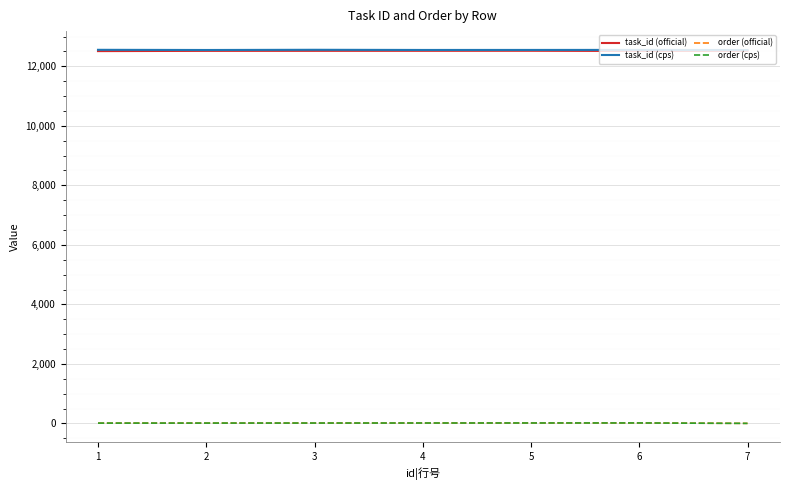

Does the chart display data point markers on the line(s)?

No